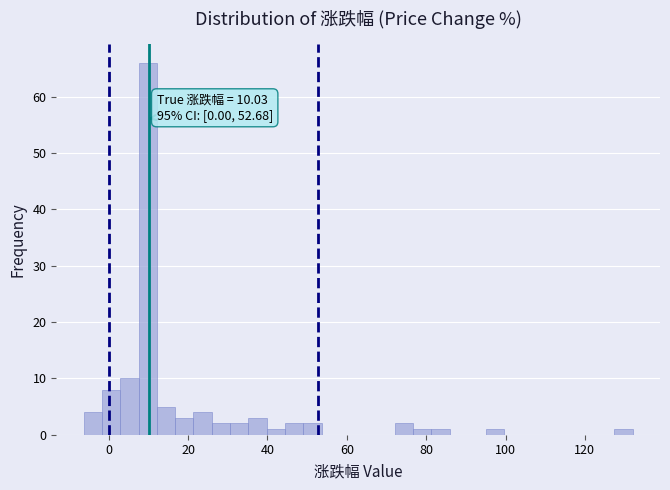

Read against the x-axis, roughly where is the centre of the tallest bar?

10